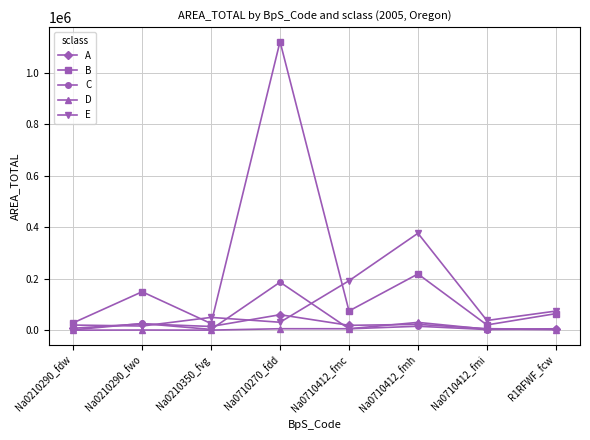

The E series shows 16142.3 at Na0210290_fwo. True or false?

True